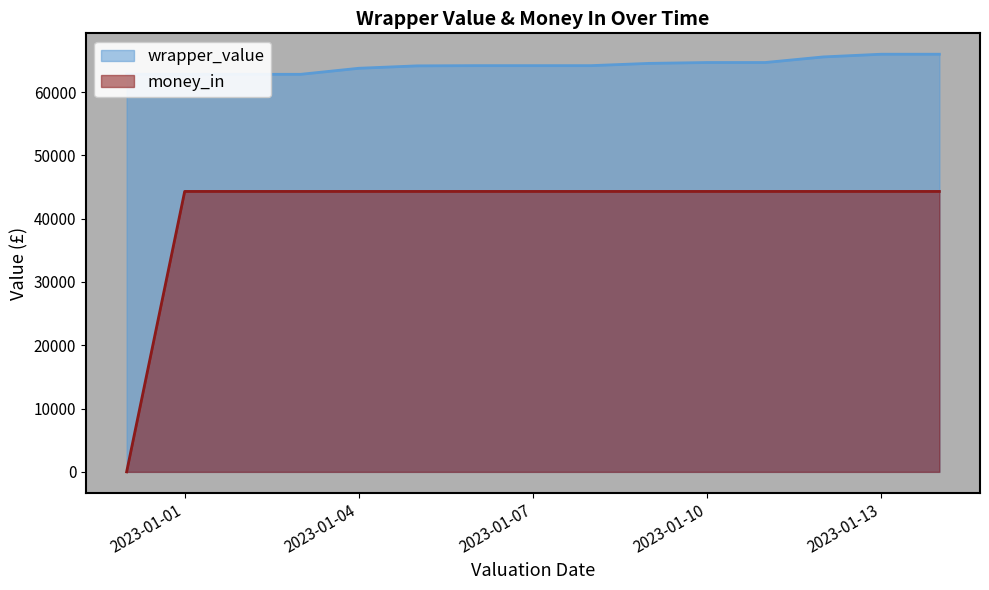

What is the difference between the second highest and minimum values in the wrapper_value series?

3172.9